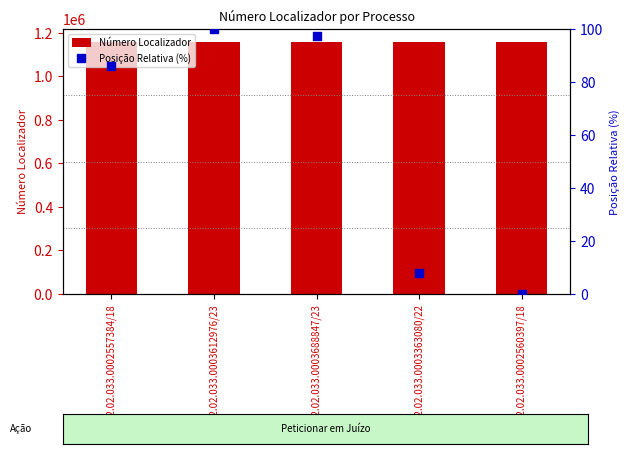

Which series contains the highest Y value?

Número Localizador